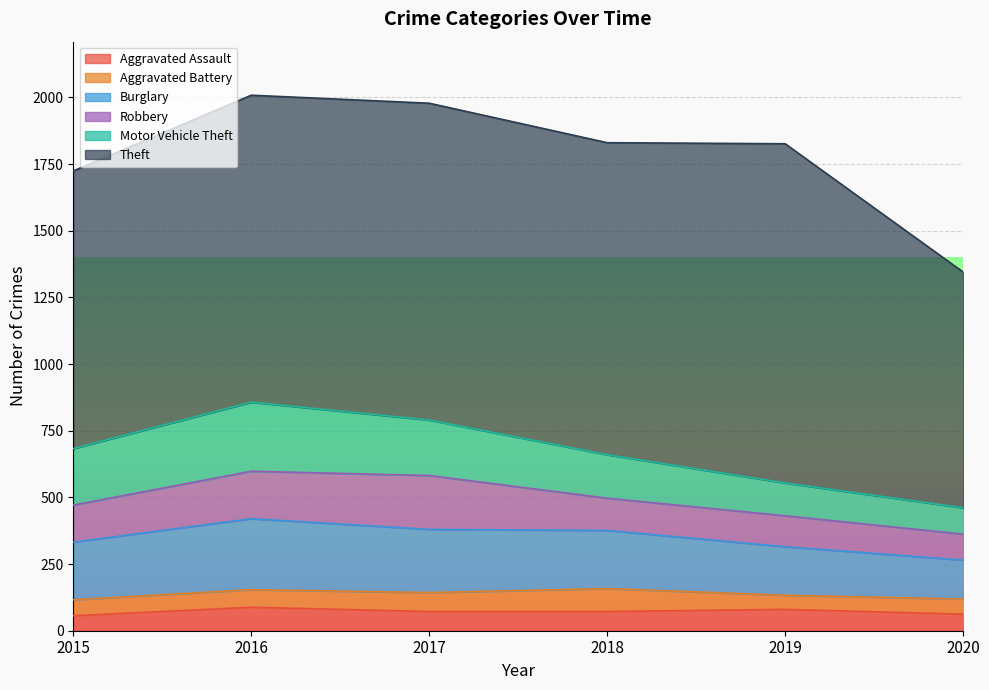

True or false: Theft has more than 2 points higher than both neighbors.

False